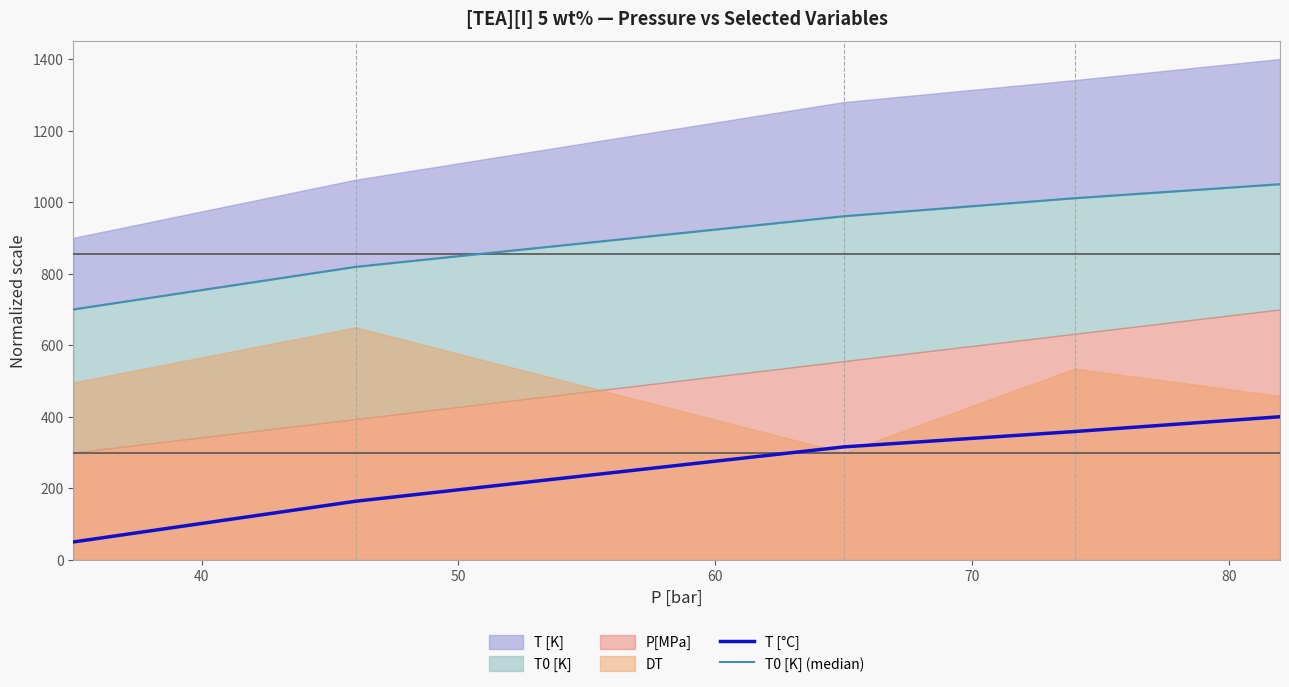

What is the maximum value for T [°C]?

400.0